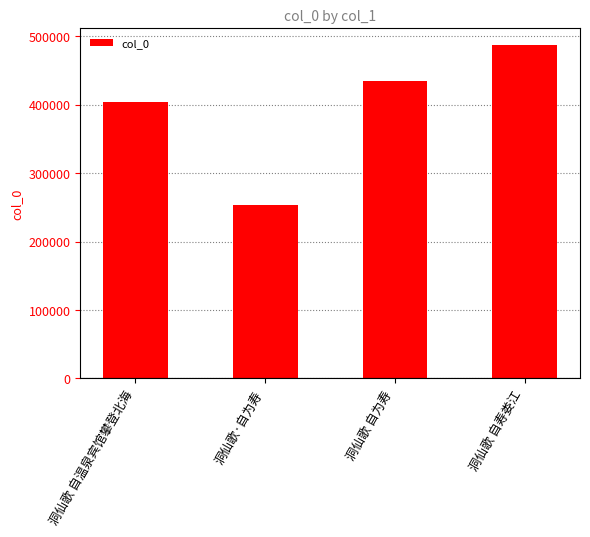

What position from the right is 洞仙歌·自为寿?

3